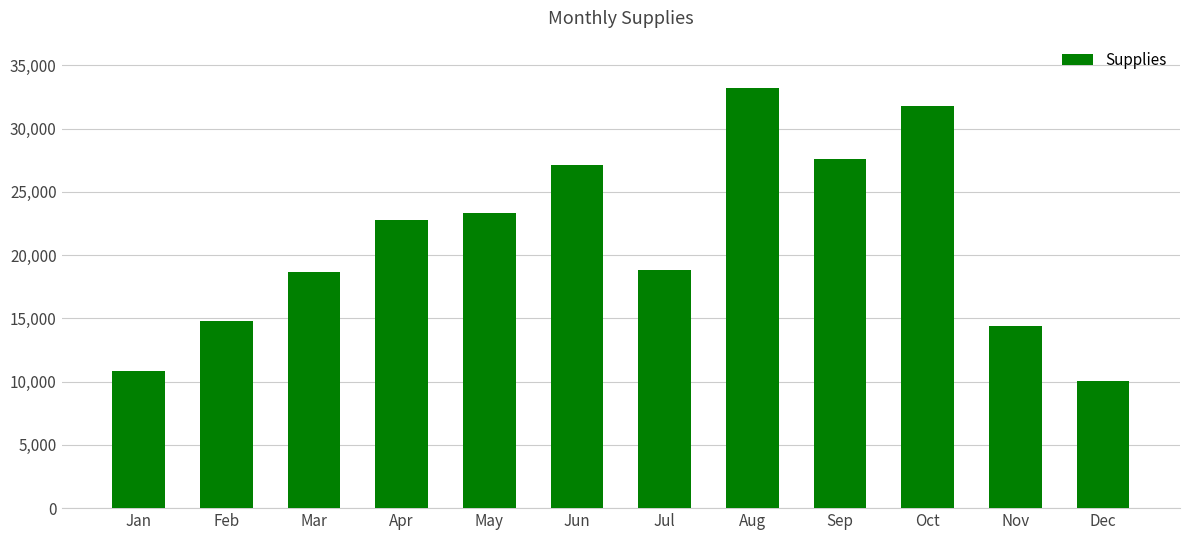

What is the ratio of the value at Aug to the value at May?

1.4